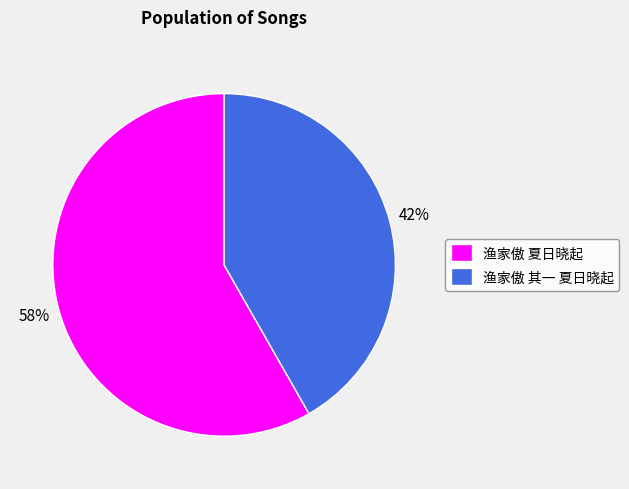

To the nearest percent, what portion does 渔家傲 其一 夏日晓起 represent?

42%